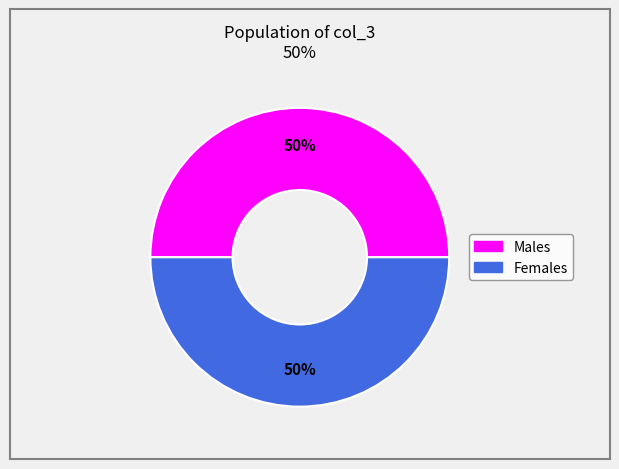

To the nearest percent, what is the average slice percentage?

50%